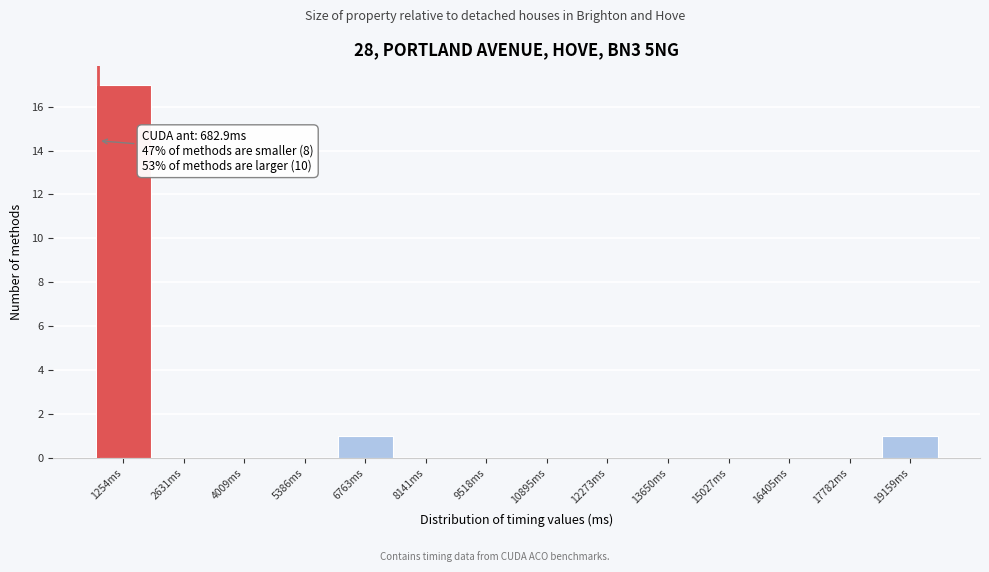

Over which range of the x-axis is the bar tallest?

600 to 2000